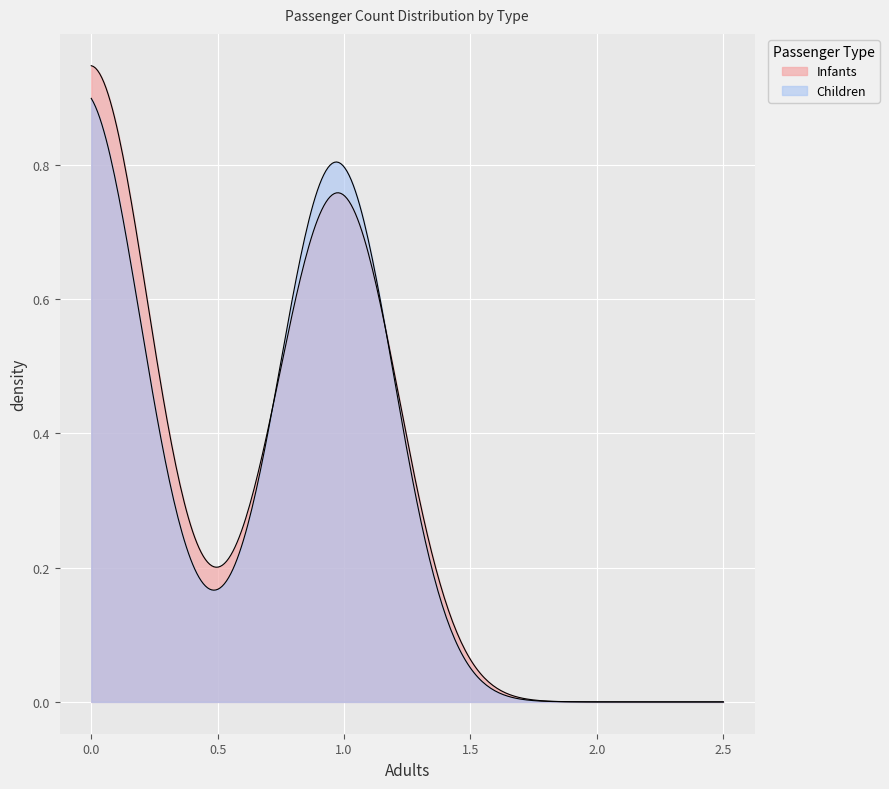

What is the difference between the maximum and minimum values in the Infants series?

1